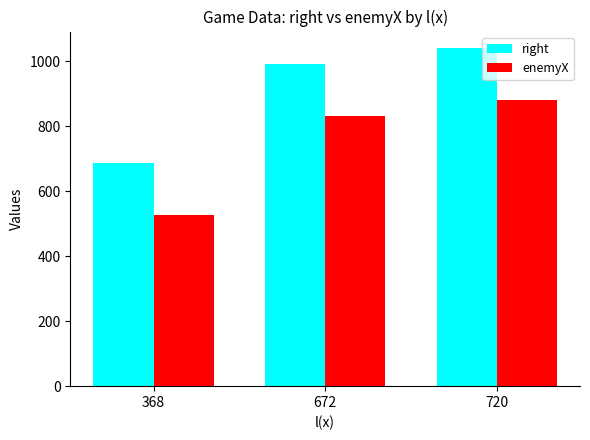

The right series shows 1040 at 720. True or false?

True